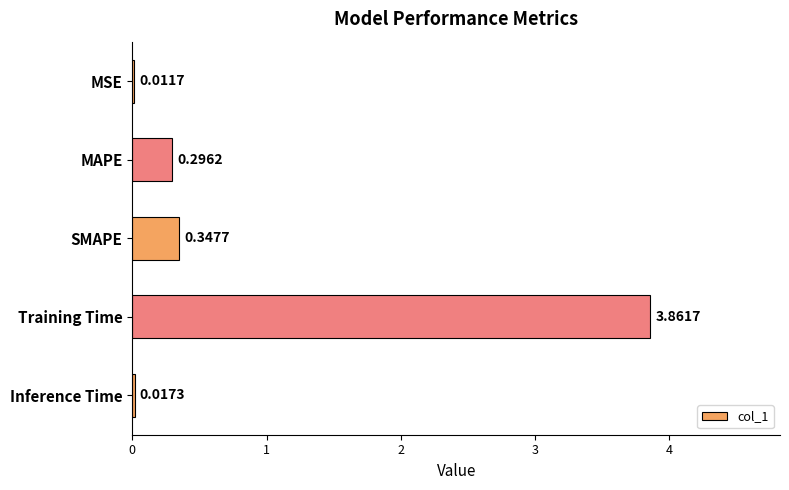

Which has a higher value, MSE or Inference Time?

Inference Time